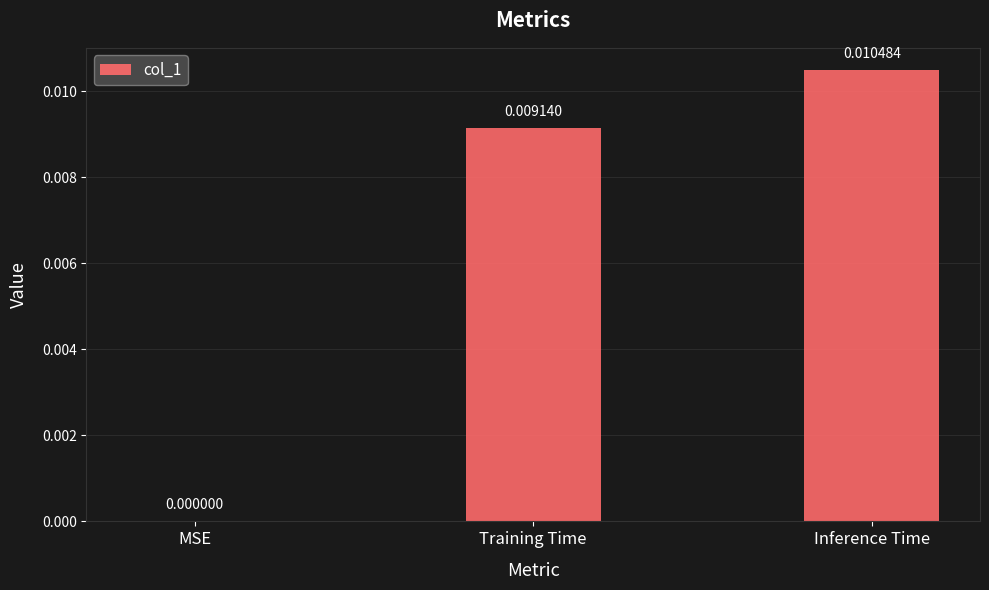

At which label is the value closest to 0?

MSE